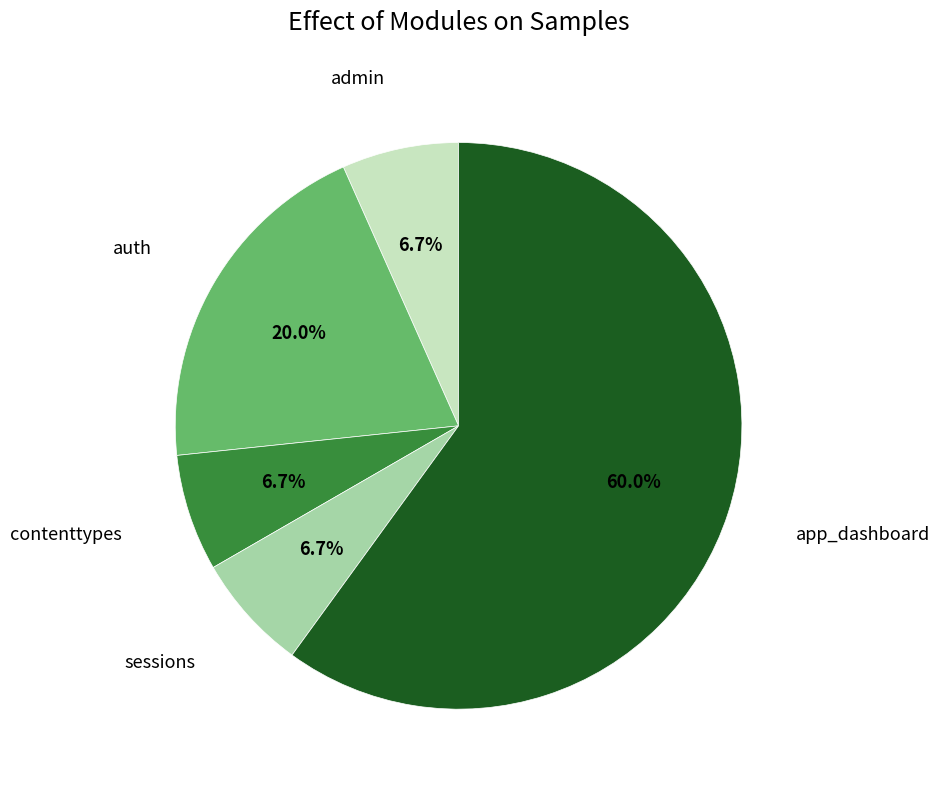

Does any single category account for the majority?

Yes